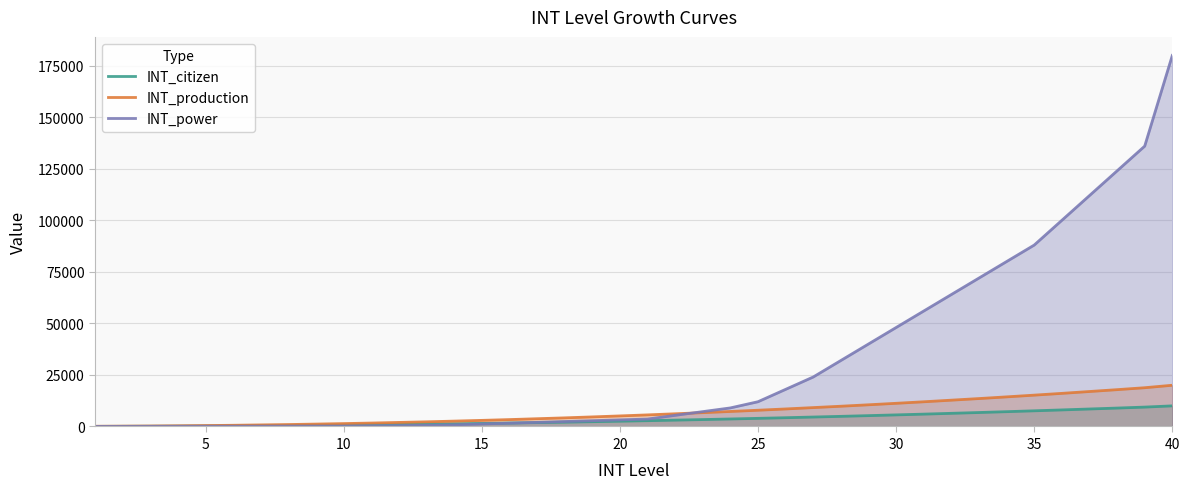

Which series has the widest spread of values?

INT_power